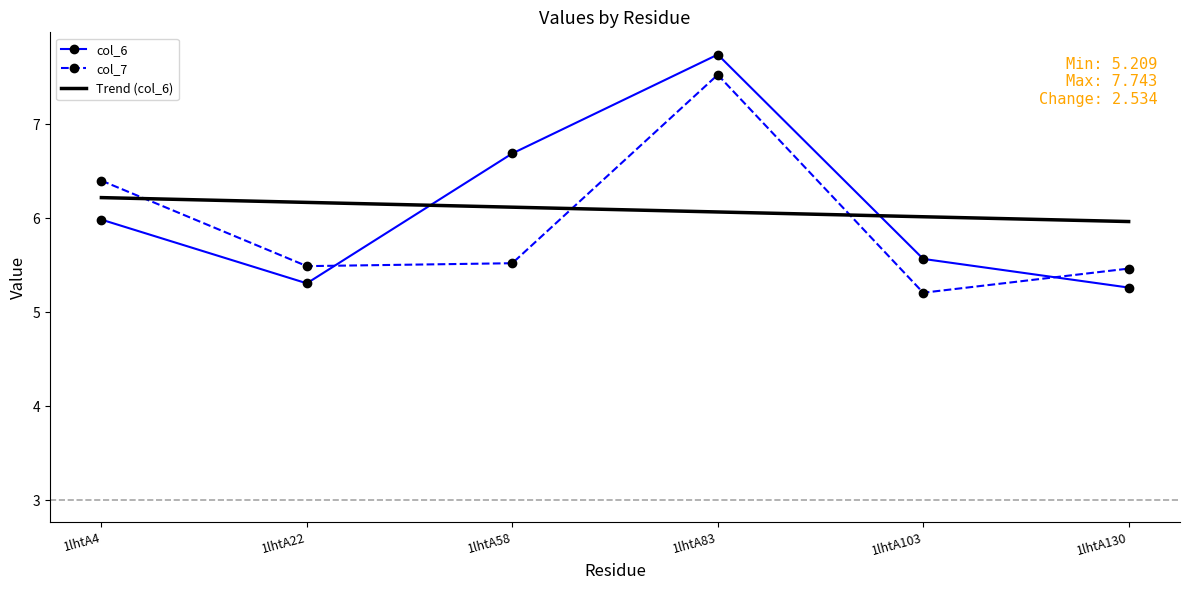

Which label corresponds to the smallest value in the chart?

1lhtA103